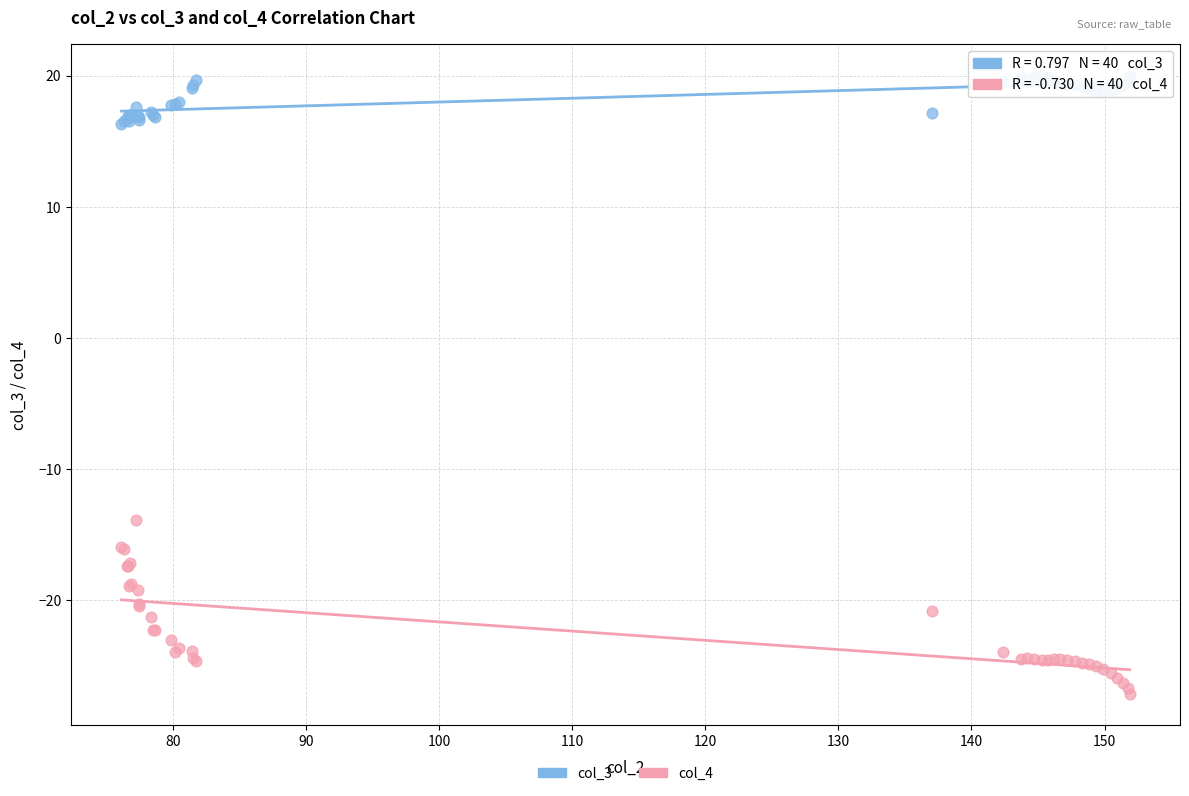

Which series contains the highest Y value?

col_3